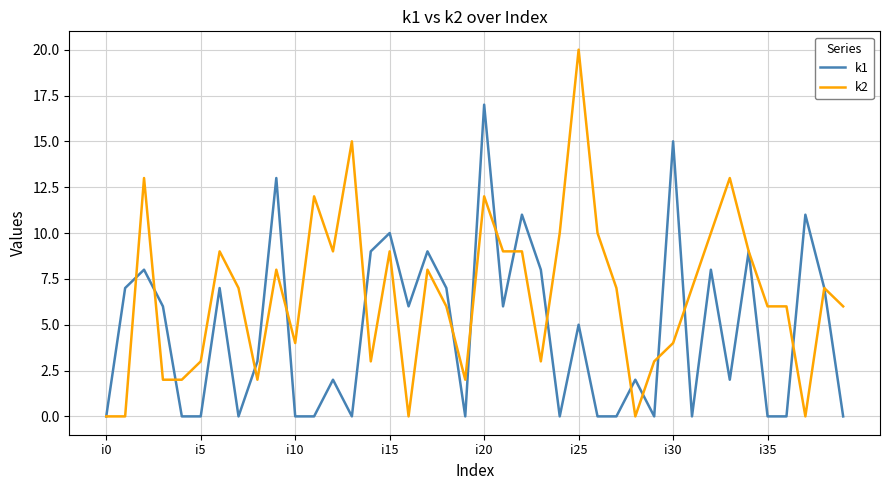

Rank the series by their maximum value, from lowest to highest.

k1, k2